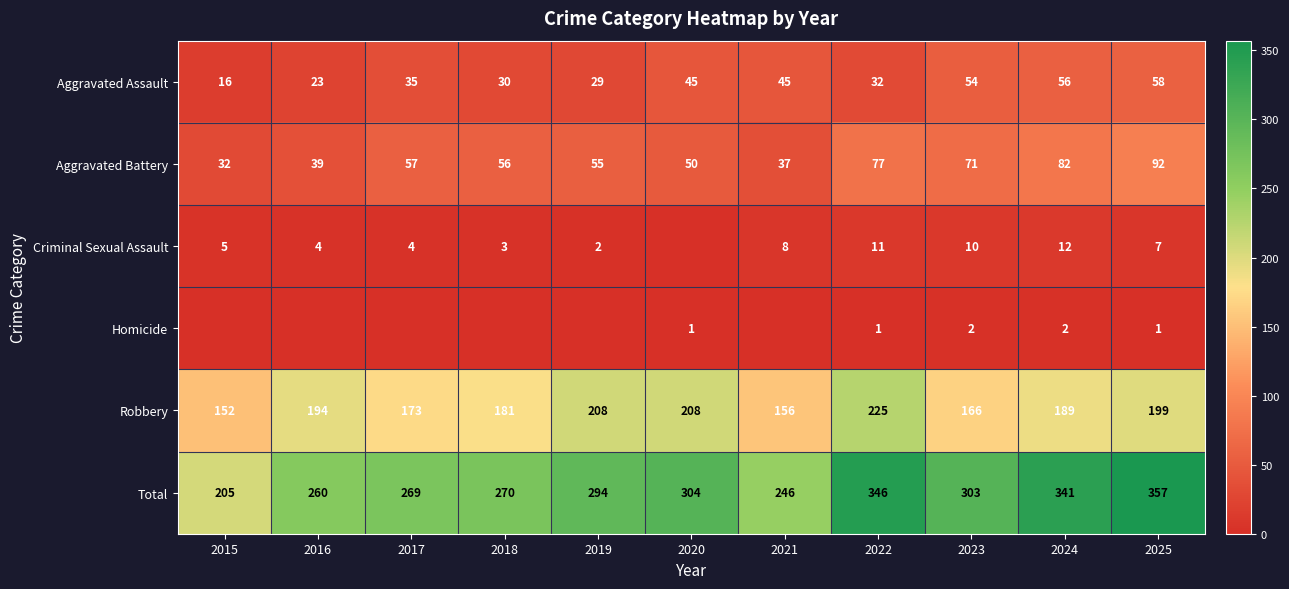

Which category has the lowest value in the Aggravated Battery series?

2015